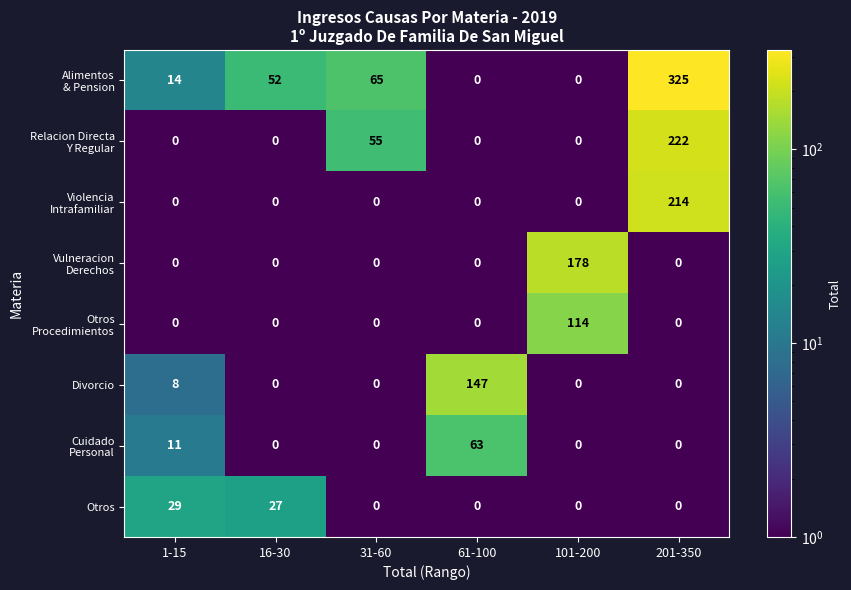

What is the spread (max minus min) of values at 201-350?

325